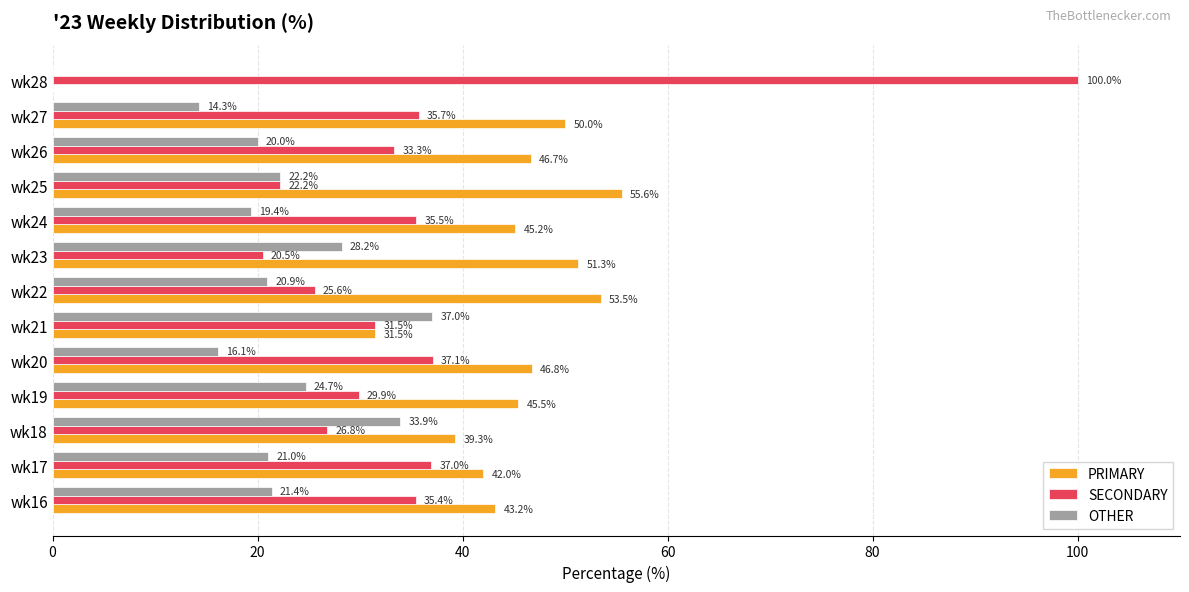

What is the sum of the SECONDARY values at wk22 and wk23?

46.1